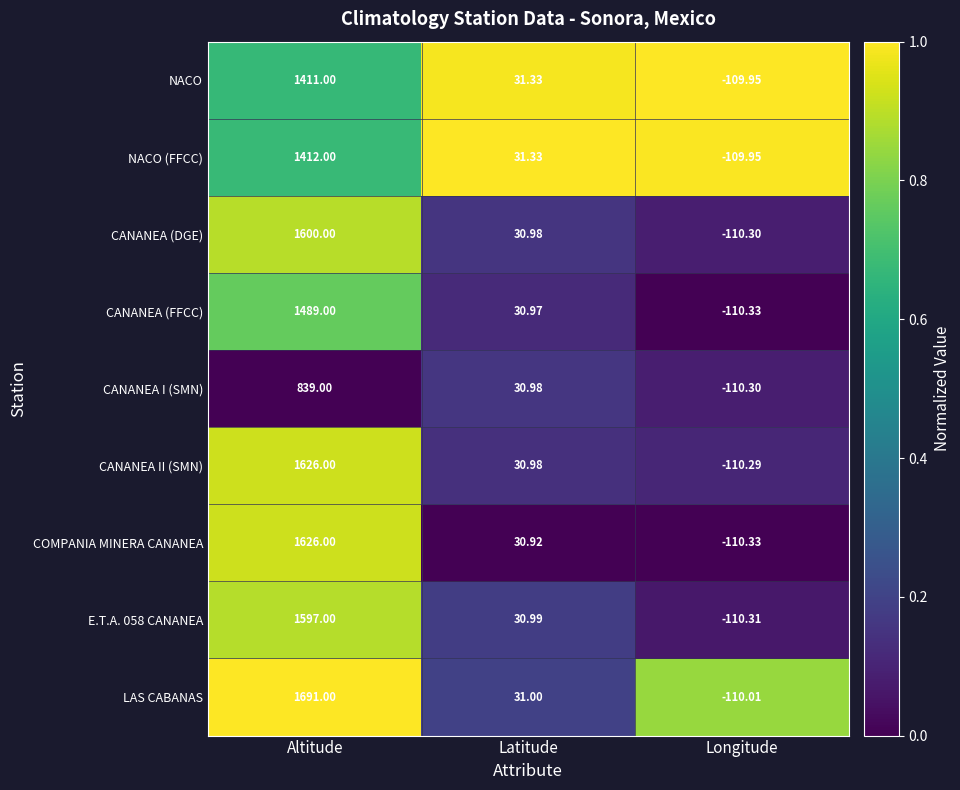

Which category has the lowest value in the NACO (FFCC) series?

Longitude